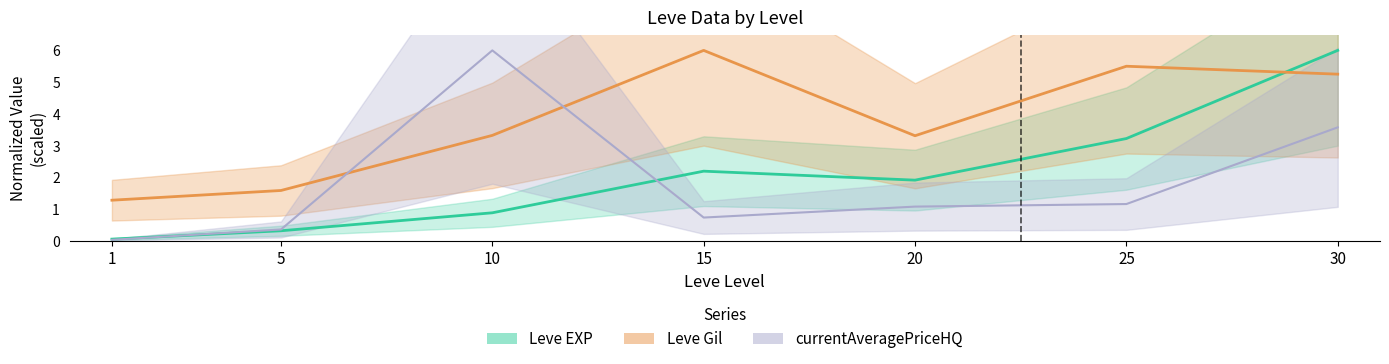

How many values in the Leve EXP series are below 1?

3